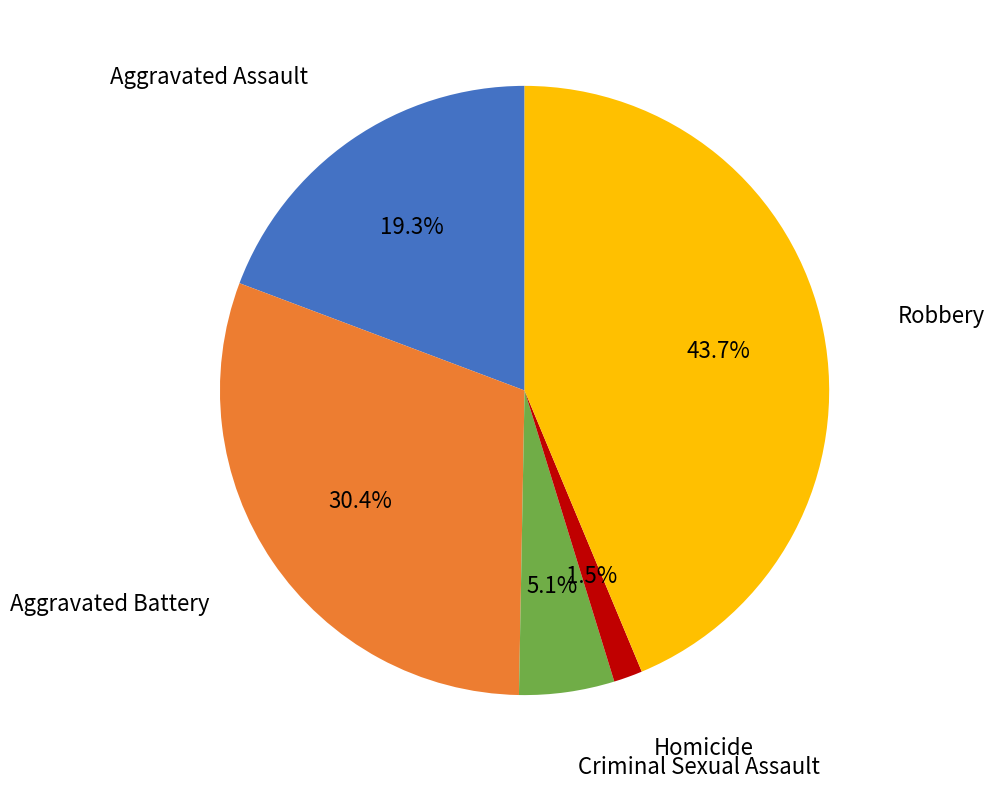

How many slices are in this pie chart?

5